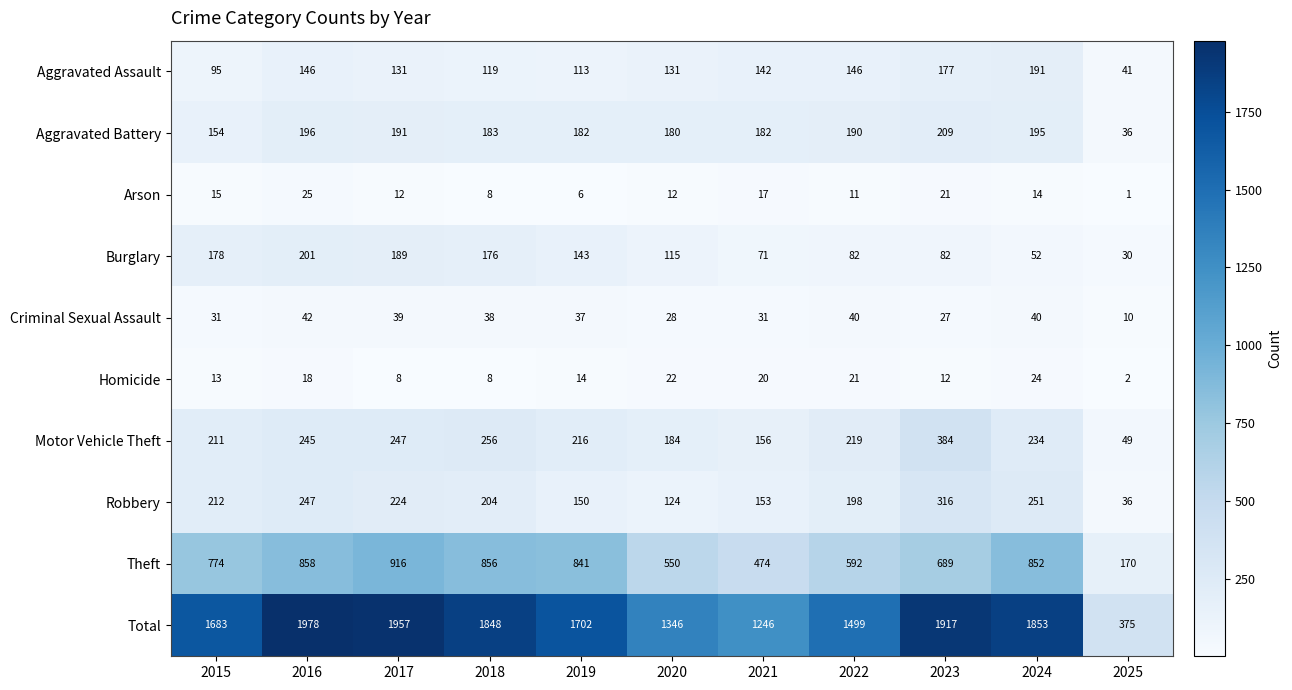

What is the maximum value for Motor Vehicle Theft?

384